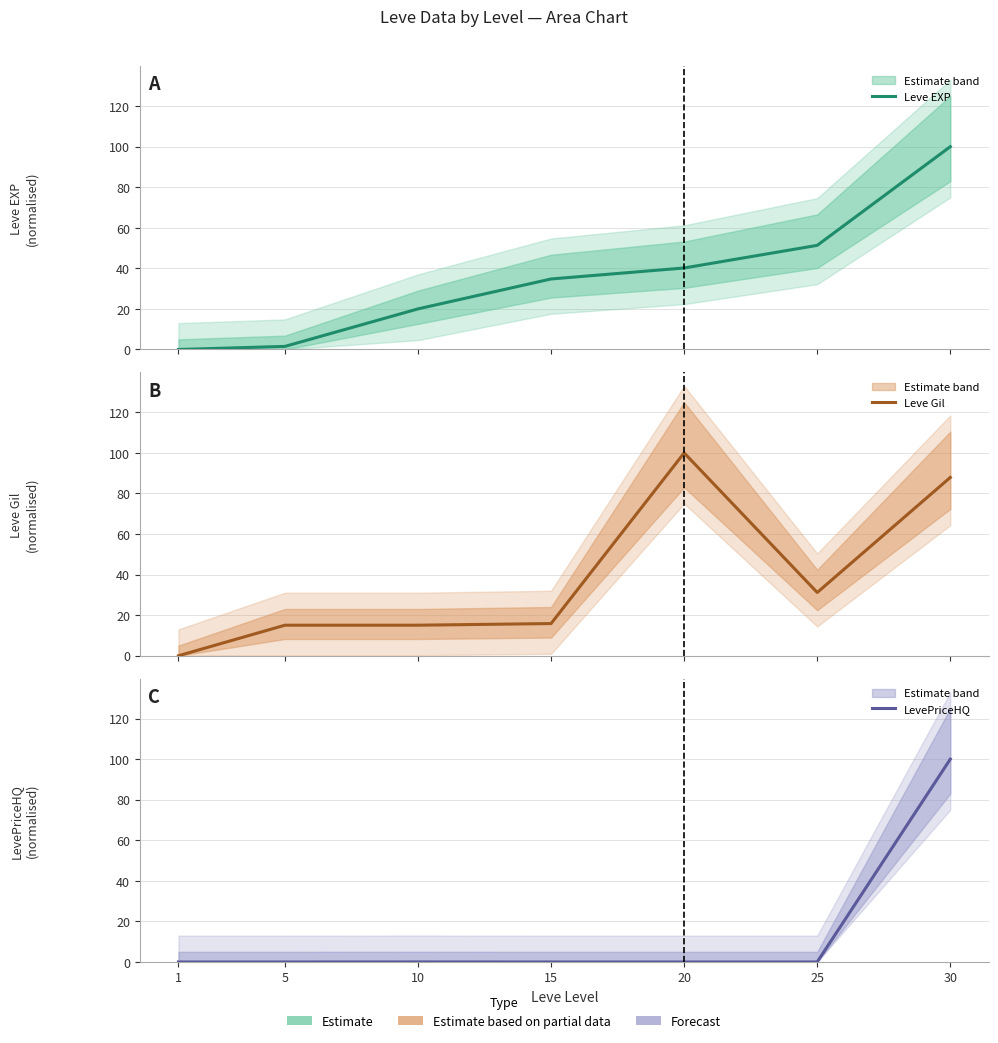

Which series has the largest total across all categories?

Leve Gil